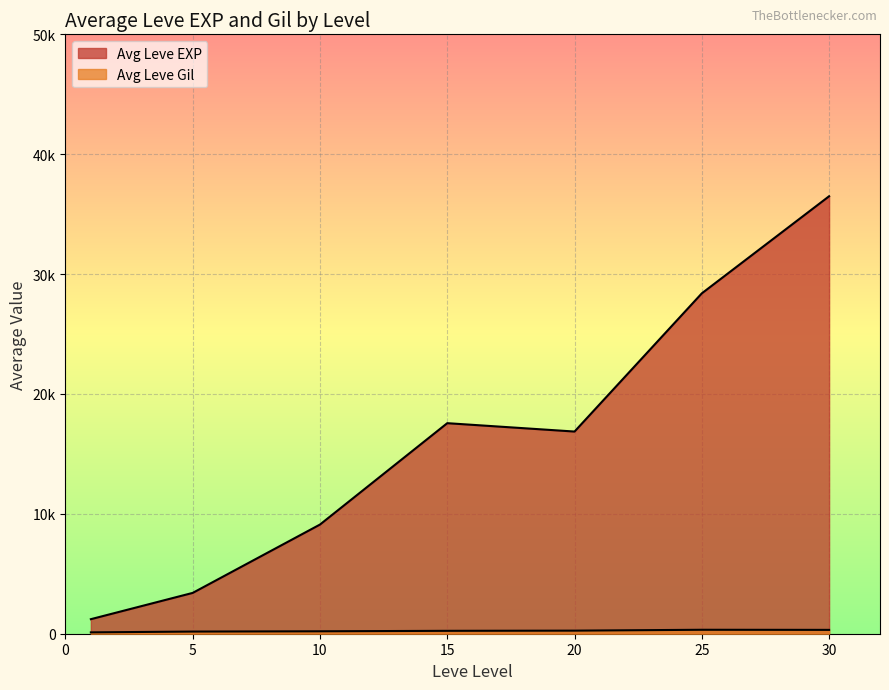

The value of Leve EXP at 1 is 441. True or false?

False